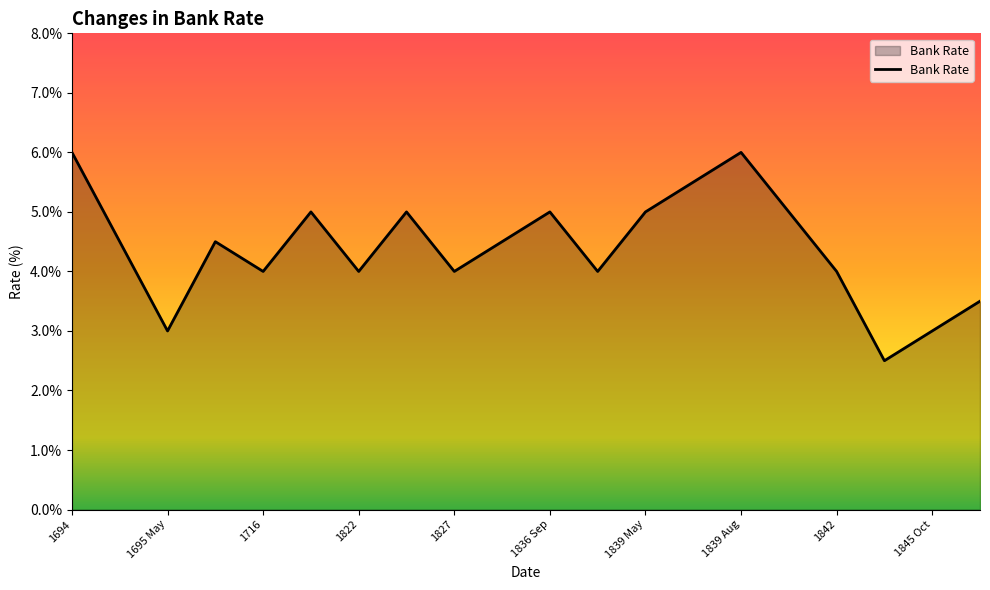

What is the maximum value shown in the chart?

6.0